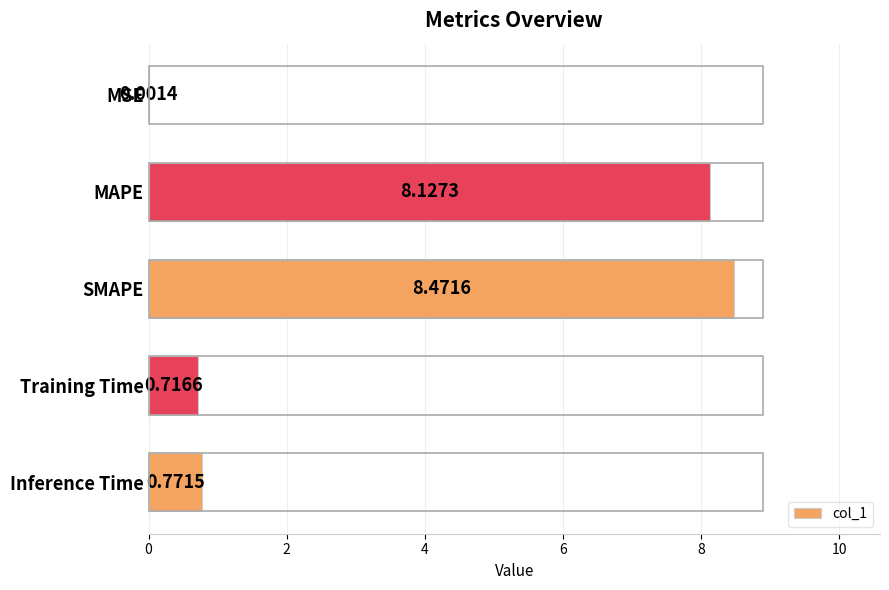

Where is the data nearest to the value 4?

Inference Time